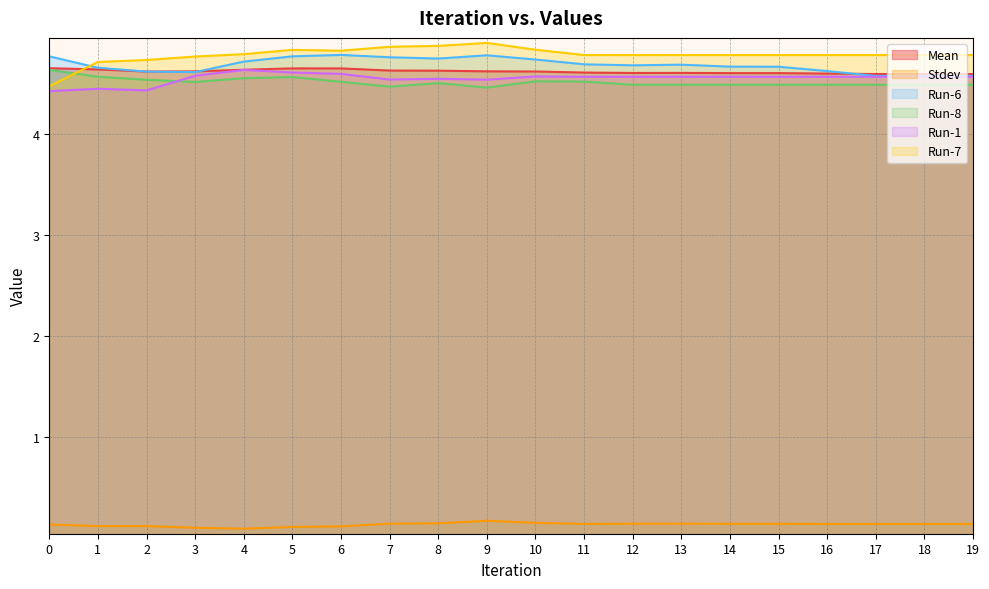

List the series in order of their peak value, highest first.

Run-7, Run-6, Mean, Run-8, Run-1, Stdev